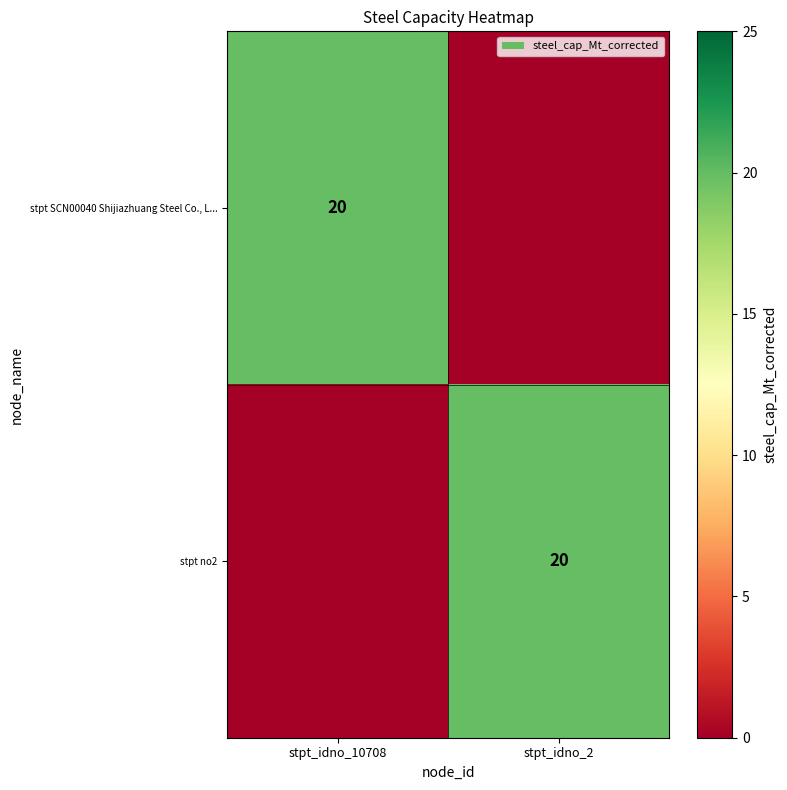

At how many categories does at least one series exceed 5?

2